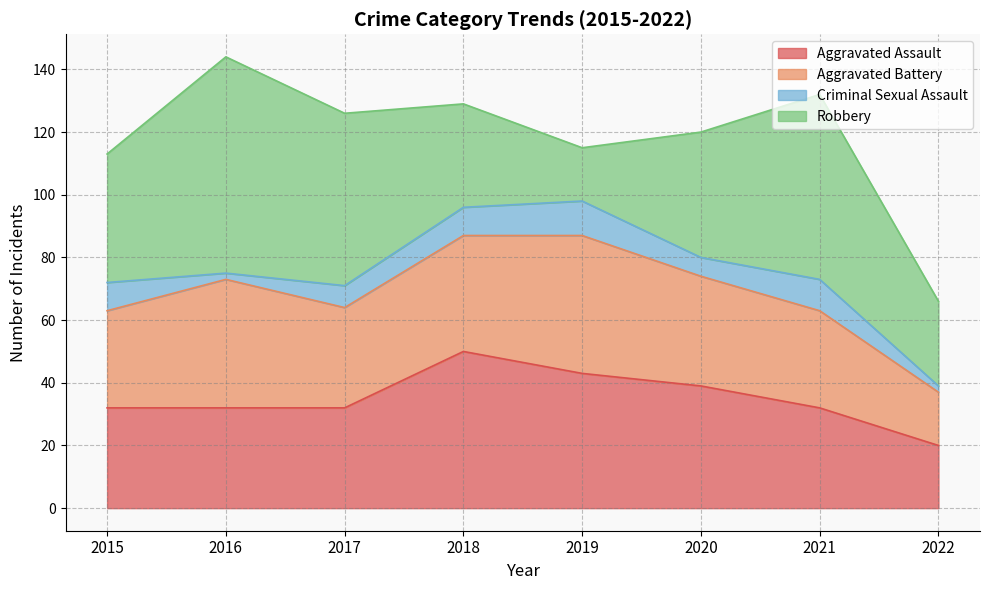

Where is Robbery nearest to the value 43?

2015